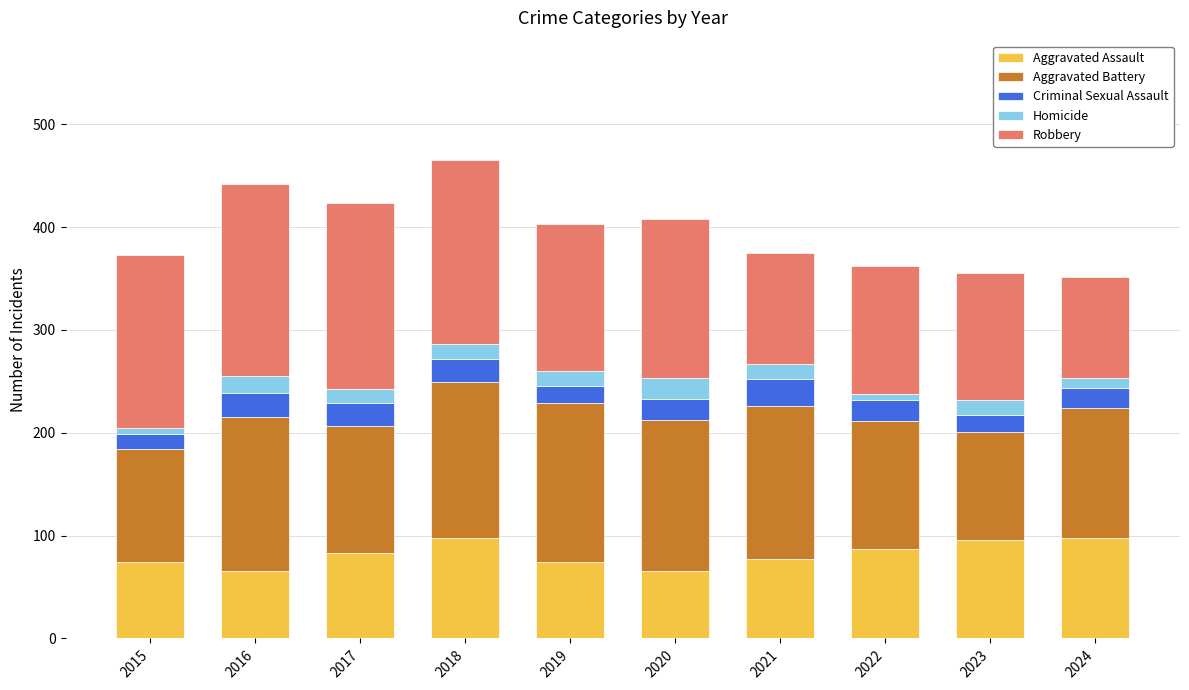

The Aggravated Assault series shows 120 at 2019. True or false?

False